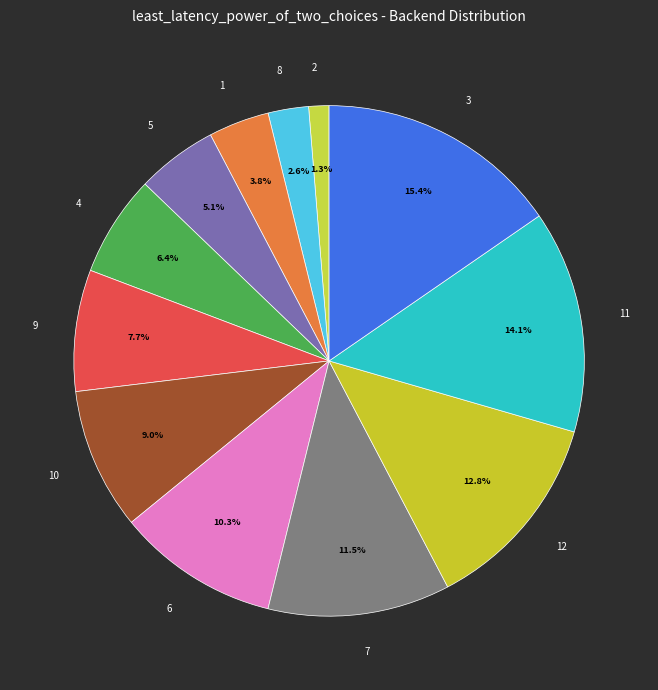

Does 7 represent more than half of the total?

No